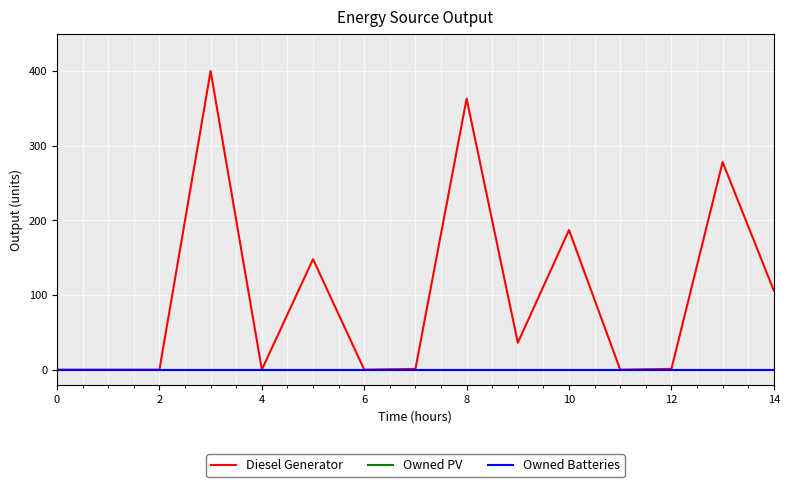

Does the chart display data point markers on the line(s)?

No